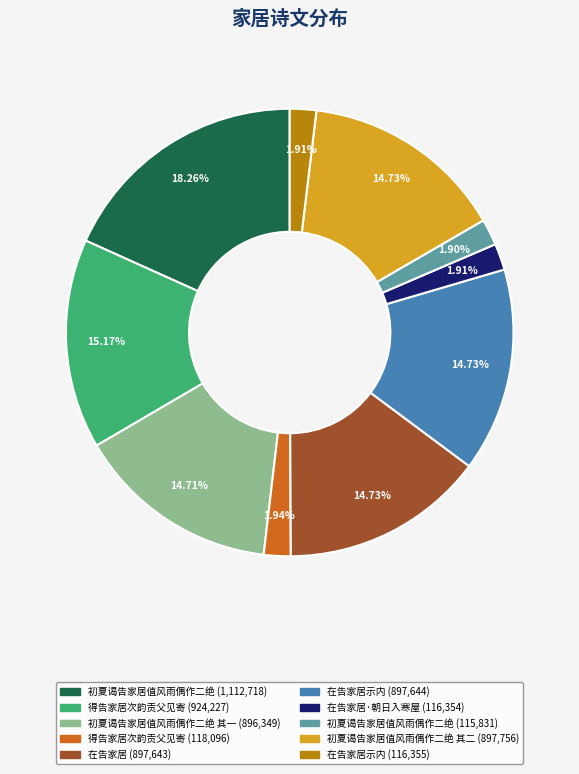

Is there any slice that represents more than half of the pie?

No